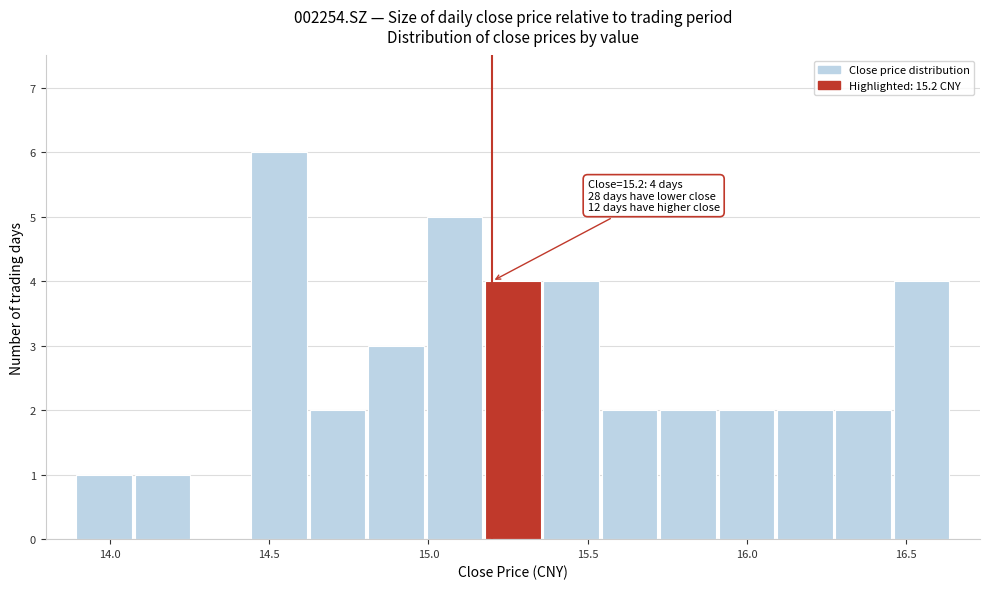

Read against the x-axis, roughly where is the centre of the tallest bar?

14.55